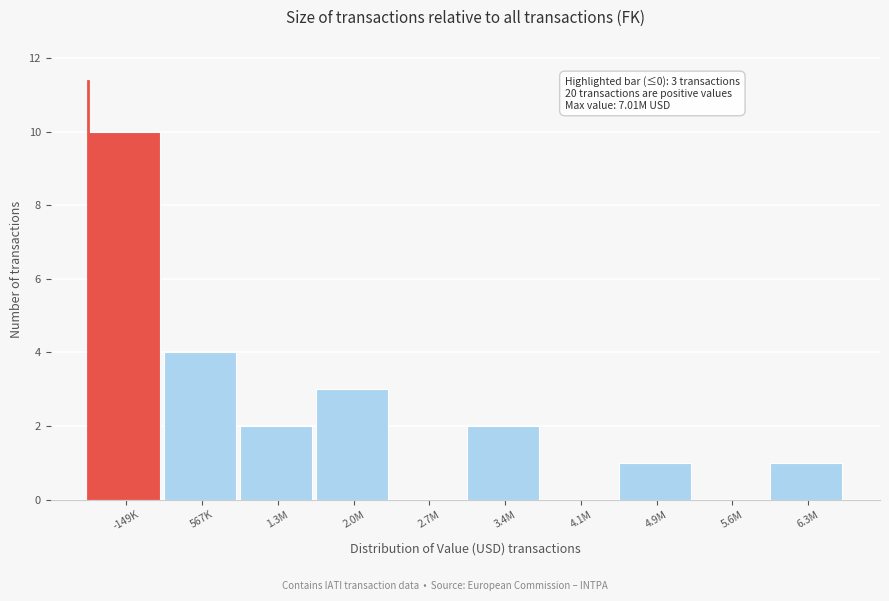

Reading left to right, extract all data points from this chart.

-149K=10	567K=4	1.3M=2	2.0M=3	2.7M=0	3.4M=2	4.1M=0	4.9M=1	5.6M=0	6.3M=1